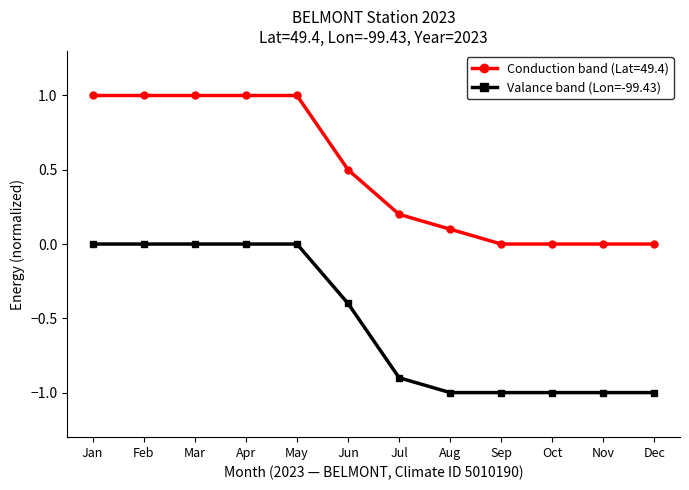

What is the difference between the maximum and second lowest values in the Valance band (Lon=-99.43) series?

1.0